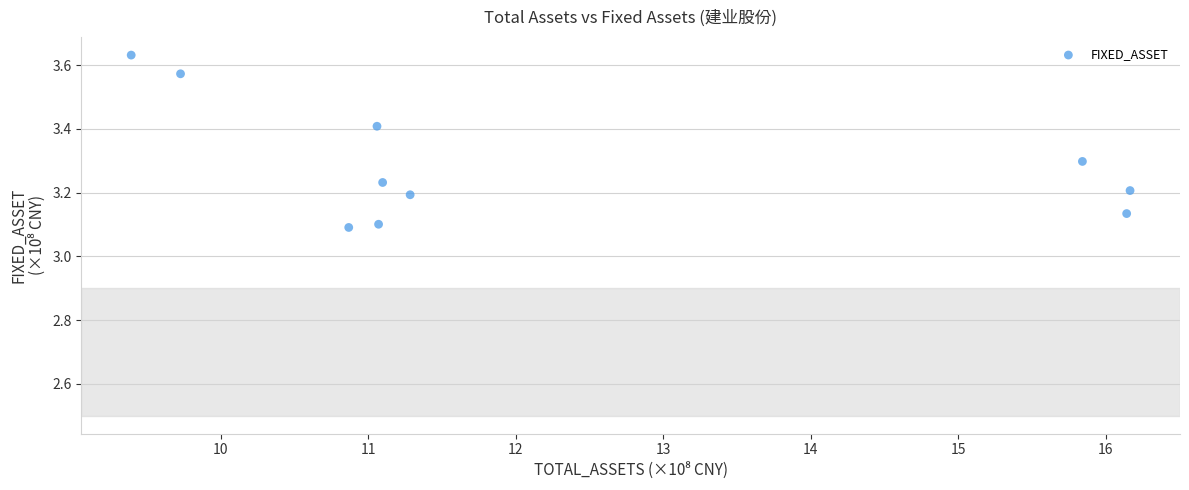

What is the average X value?

12.3